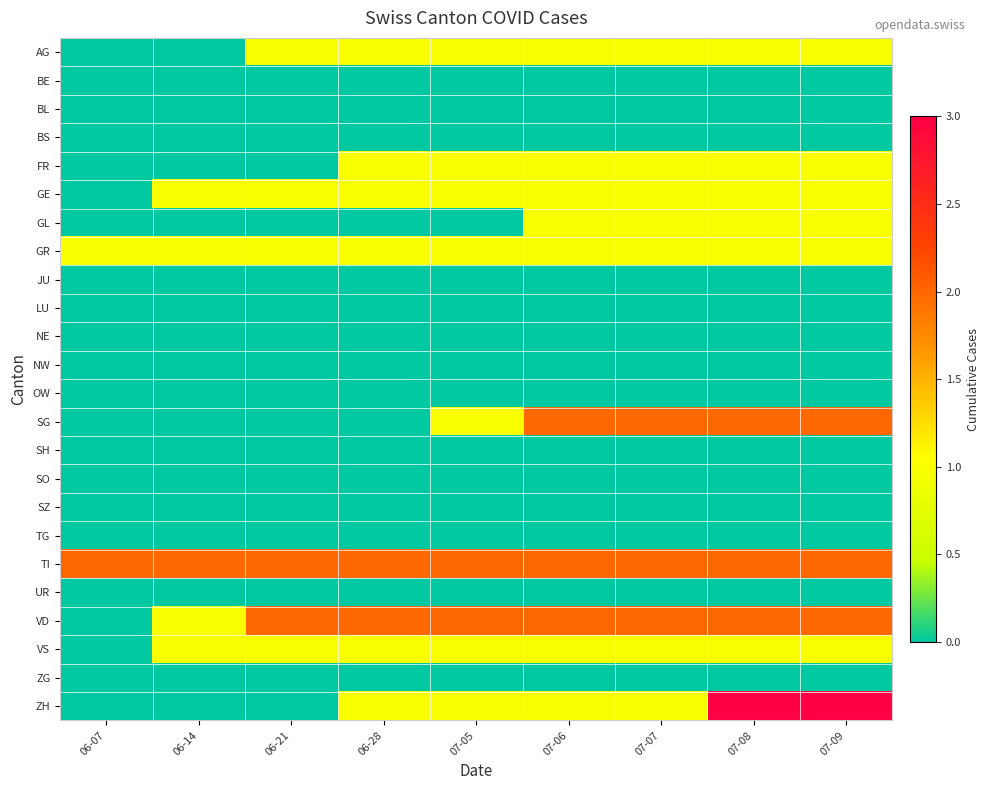

What is the maximum value shown in the chart?

3